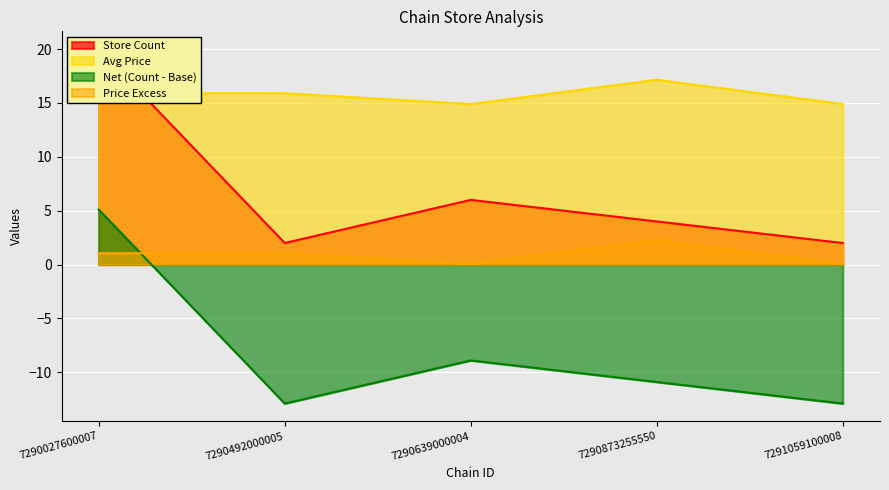

True or false: Store Count and Avg Price cross at least once.

True